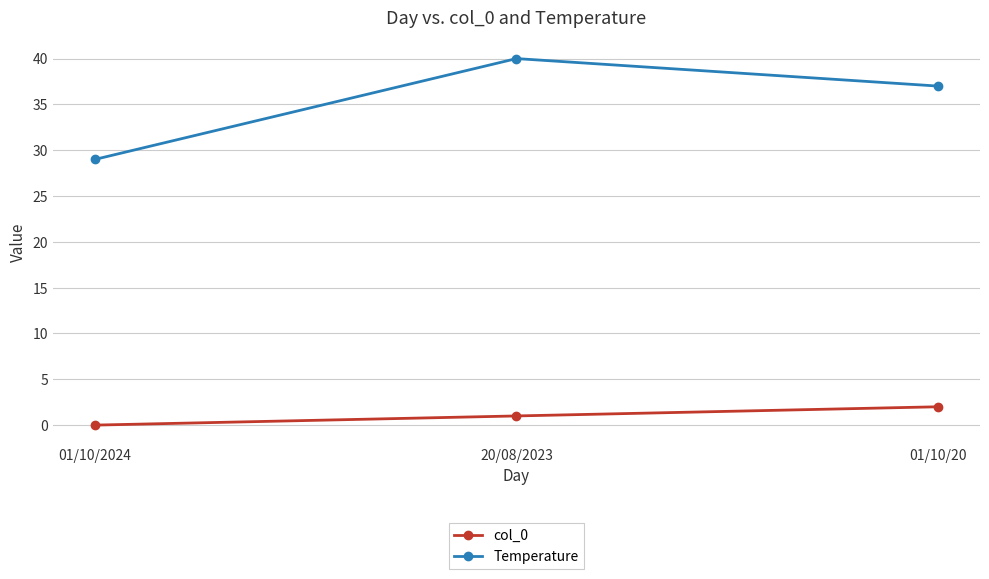

What is the sum of all Temperature values?

106